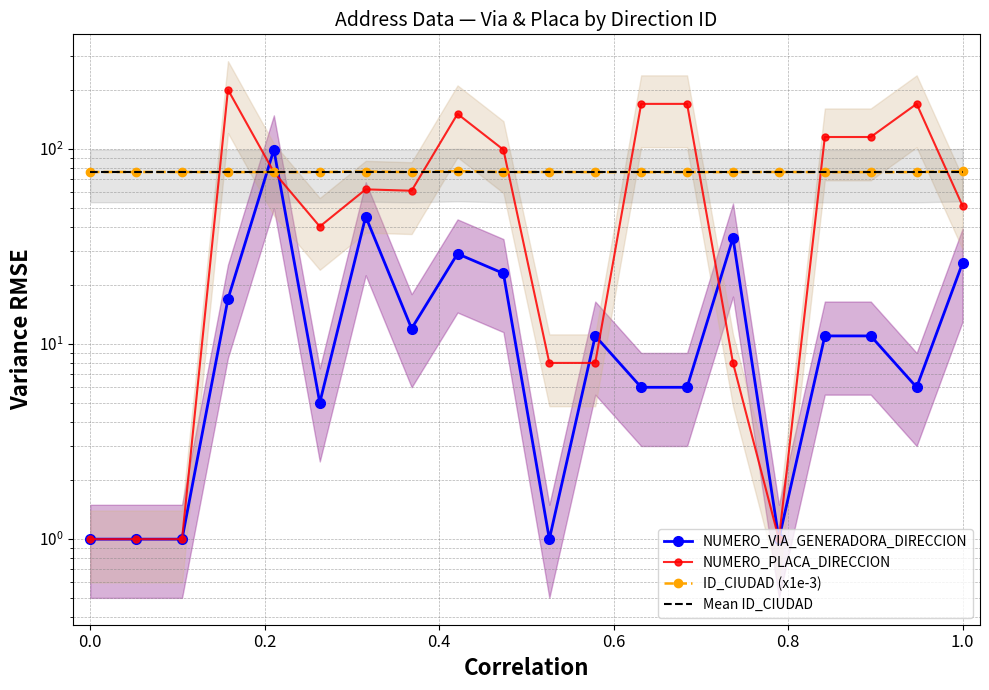

In NUMERO_PLACA_DIRECCION, how many points are lower than both neighbors (excluding endpoints)?

3